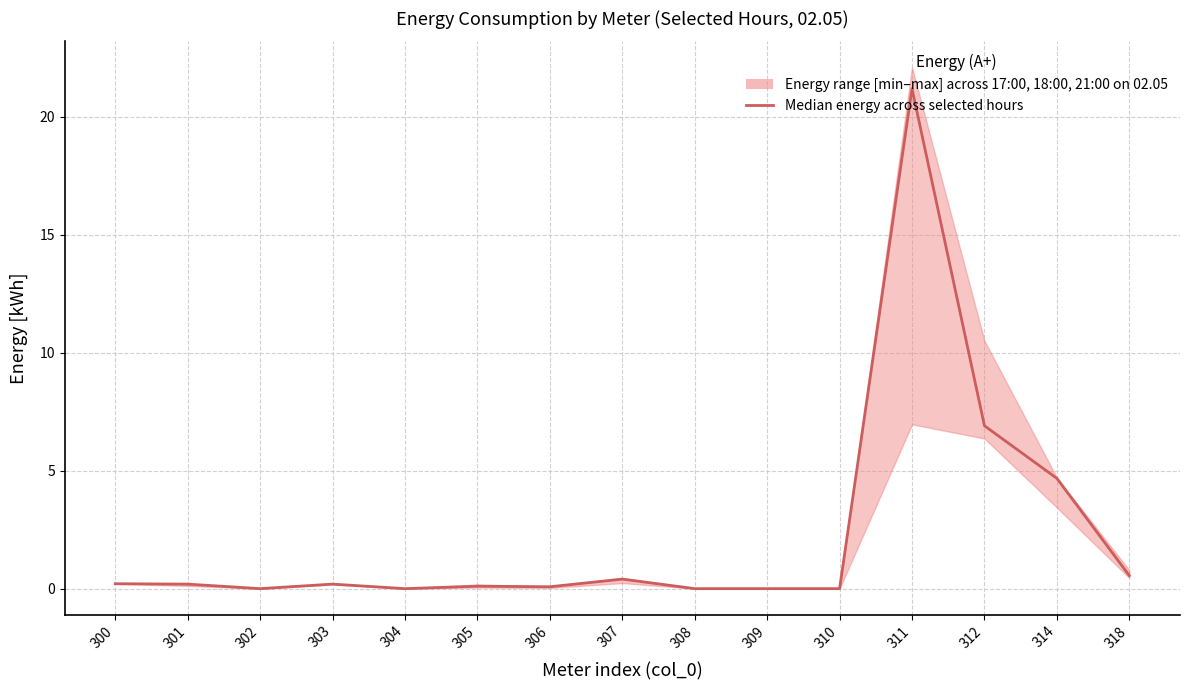

How many positive values are there?

10